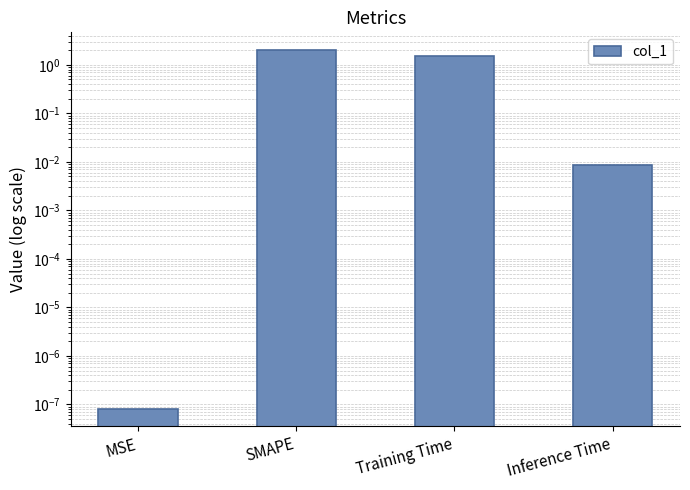

The chart shows a value of 0.0 at Inference Time. True or false?

False